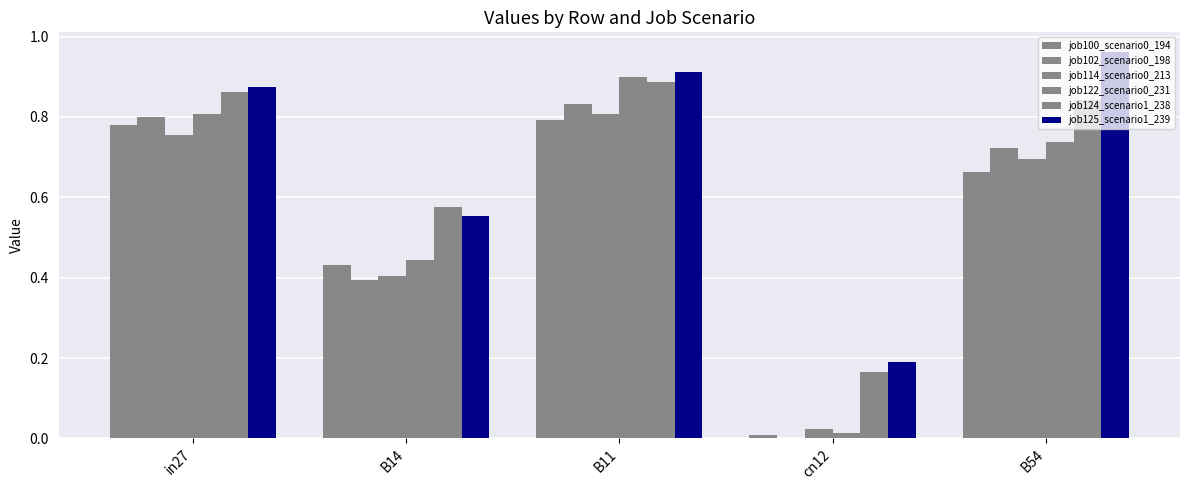

Reading left to right, what are all the values shown in this chart?

job100_scenario0_194: 0.8	0.4	0.8	0.0	0.7
job102_scenario0_198: 0.8	0.4	0.8	0.0	0.7
job114_scenario0_213: 0.8	0.4	0.8	0.0	0.7
job122_scenario0_231: 0.8	0.4	0.9	0.0	0.7
job124_scenario1_238: 0.9	0.6	0.9	0.2	0.8
job125_scenario1_239: 0.9	0.6	0.9	0.2	1.0